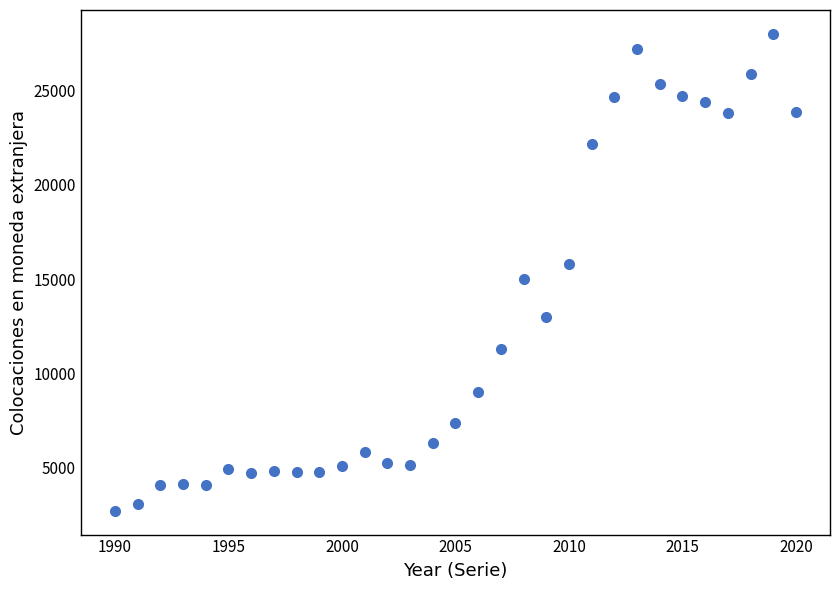

What is the range of X values (max minus min)?

30